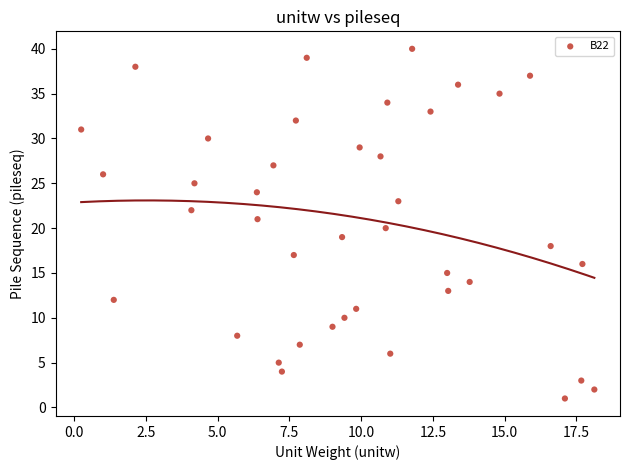

What is the range of Y values (max minus min)?

39